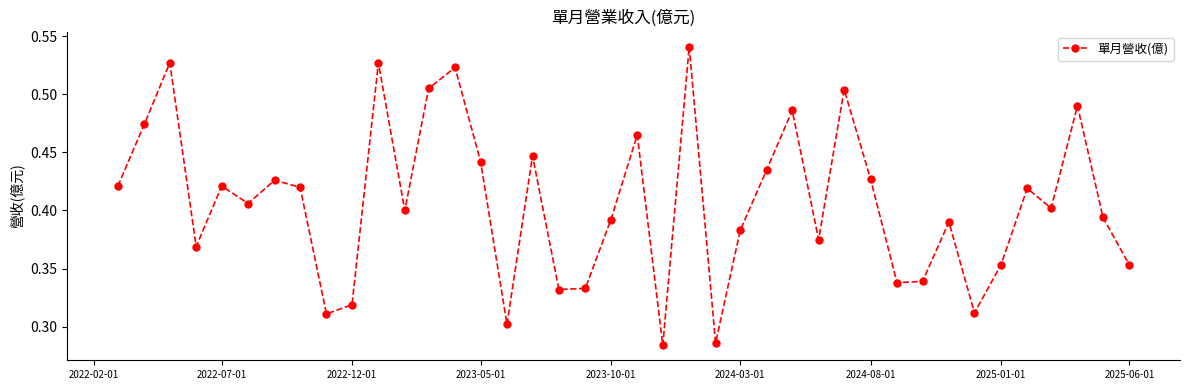

How many interior local peaks (higher than both neighbors) does the data have?

13